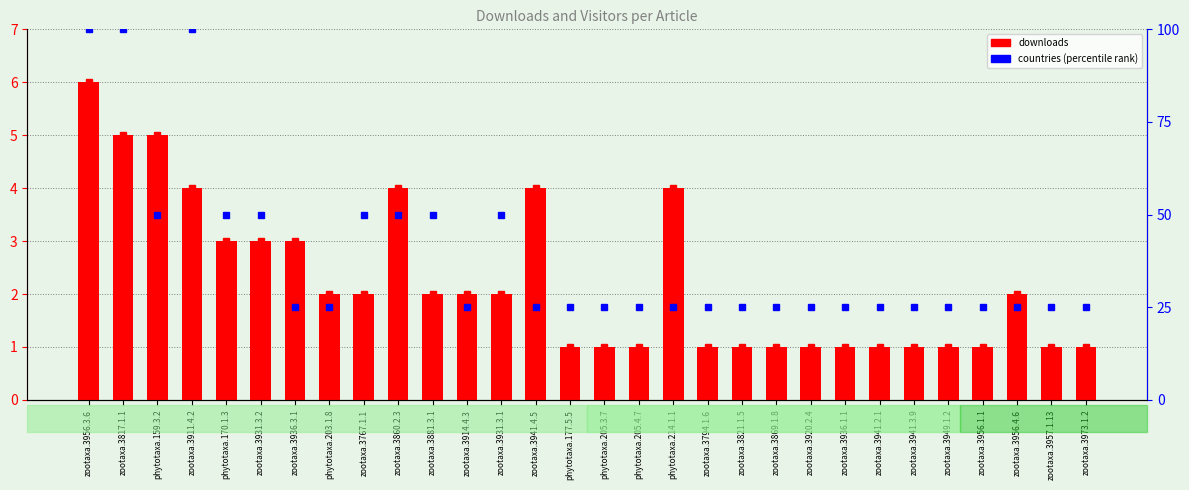

Reading left to right, list all the values displayed in this chart.

downloads: zootaxa.3956.3.6=6	zootaxa.3817.1.1=5	phytotaxa.159.3.2=5	zootaxa.3911.4.2=4	phytotaxa.170.1.3=3	zootaxa.3931.3.2=3	zootaxa.3936.3.1=3	phytotaxa.203.1.8=2	zootaxa.3767.1.1=2	zootaxa.3860.2.3=4	zootaxa.3881.3.1=2	zootaxa.3914.4.3=2	zootaxa.3931.3.1=2	zootaxa.3941.4.5=4	phytotaxa.177.5.5=1	phytotaxa.205.3.7=1	phytotaxa.205.4.7=1	phytotaxa.214.1.1=4	zootaxa.3794.1.6=1	zootaxa.3821.1.5=1	zootaxa.3869.1.8=1	zootaxa.3920.2.4=1	zootaxa.3936.1.1=1	zootaxa.3941.2.1=1	zootaxa.3941.3.9=1	zootaxa.3949.1.2=1	zootaxa.3956.1.1=1	zootaxa.3956.4.6=2	zootaxa.3957.1.13=1	zootaxa.3973.1.2=1
countries (percentile): zootaxa.3956.3.6=100	zootaxa.3817.1.1=100	phytotaxa.159.3.2=50	zootaxa.3911.4.2=100	phytotaxa.170.1.3=50	zootaxa.3931.3.2=50	zootaxa.3936.3.1=25	phytotaxa.203.1.8=25	zootaxa.3767.1.1=50	zootaxa.3860.2.3=50	zootaxa.3881.3.1=50	zootaxa.3914.4.3=25	zootaxa.3931.3.1=50	zootaxa.3941.4.5=25	phytotaxa.177.5.5=25	phytotaxa.205.3.7=25	phytotaxa.205.4.7=25	phytotaxa.214.1.1=25	zootaxa.3794.1.6=25	zootaxa.3821.1.5=25	zootaxa.3869.1.8=25	zootaxa.3920.2.4=25	zootaxa.3936.1.1=25	zootaxa.3941.2.1=25	zootaxa.3941.3.9=25	zootaxa.3949.1.2=25	zootaxa.3956.1.1=25	zootaxa.3956.4.6=25	zootaxa.3957.1.13=25	zootaxa.3973.1.2=25